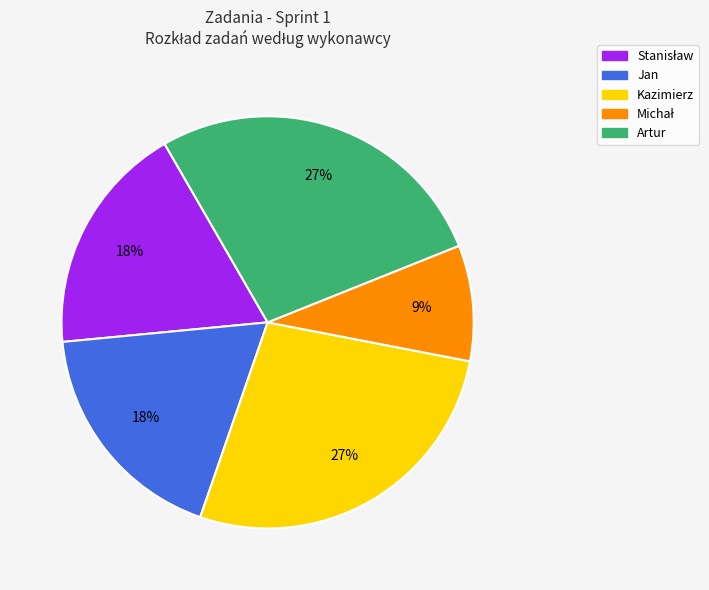

To the nearest percent, what percentage of the pie is Jan?

18%